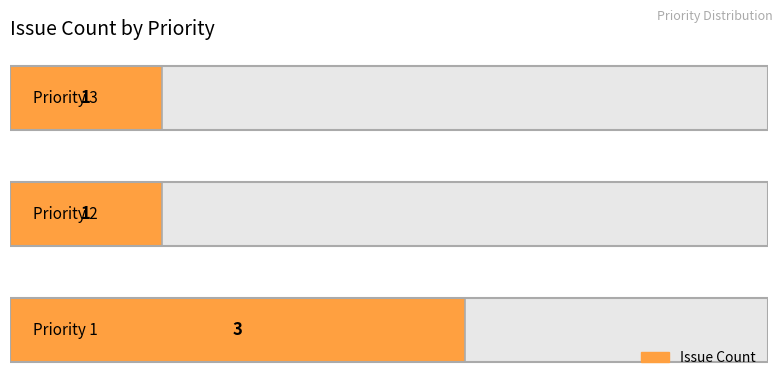

How many distinct data groups are displayed?

1